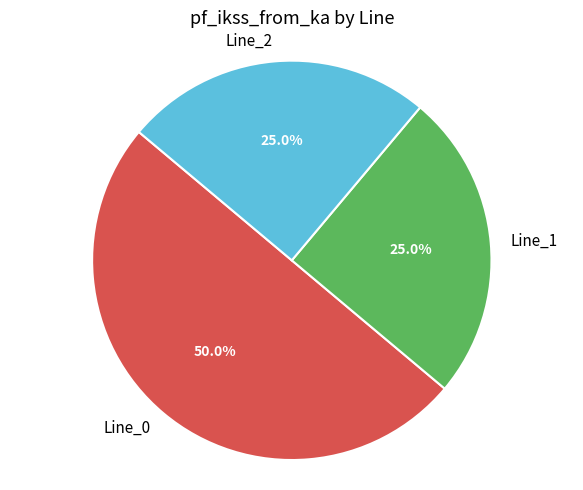

To the nearest percent, what is the difference between the largest and smallest slice percentages?

25%